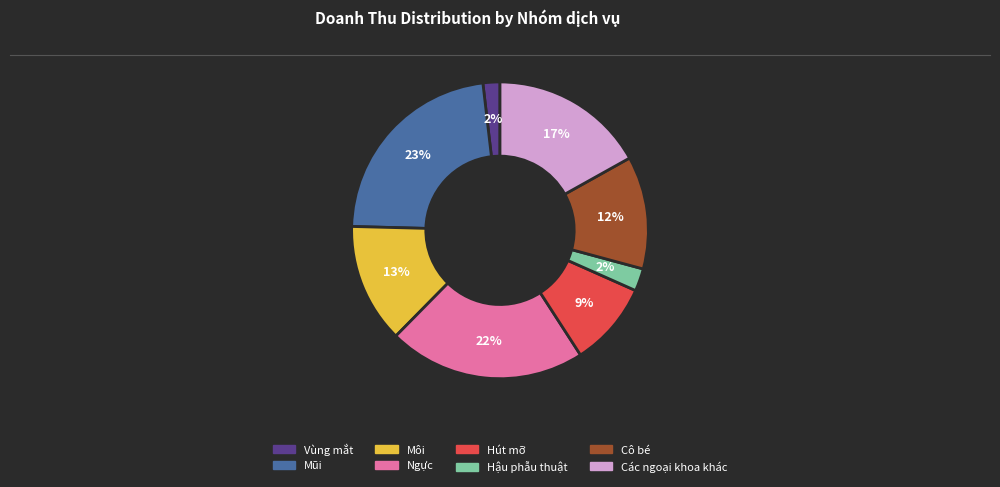

To the nearest percent, what percentage of the pie is Hút mỡ?

9%